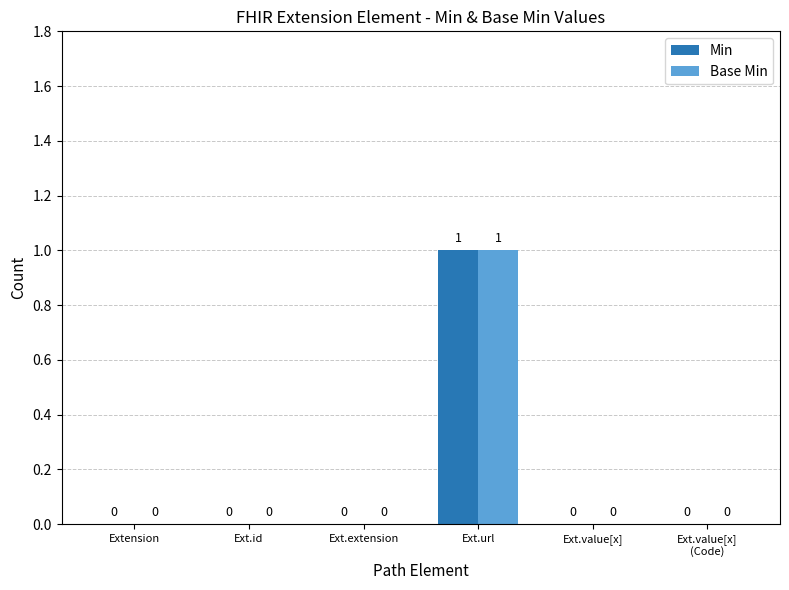

The Min series shows 1 at Ext.extension. True or false?

False